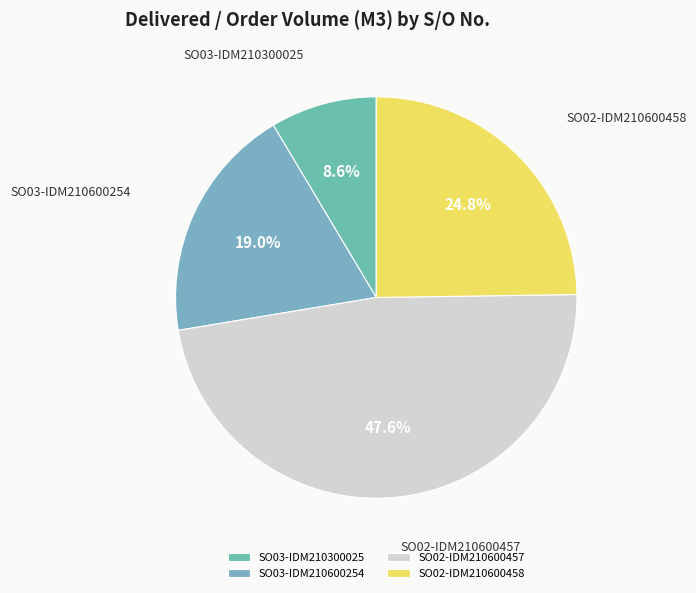

Rank the categories by value from highest to lowest.

SO02-IDM210600457, SO02-IDM210600458, SO03-IDM210600254, SO03-IDM210300025